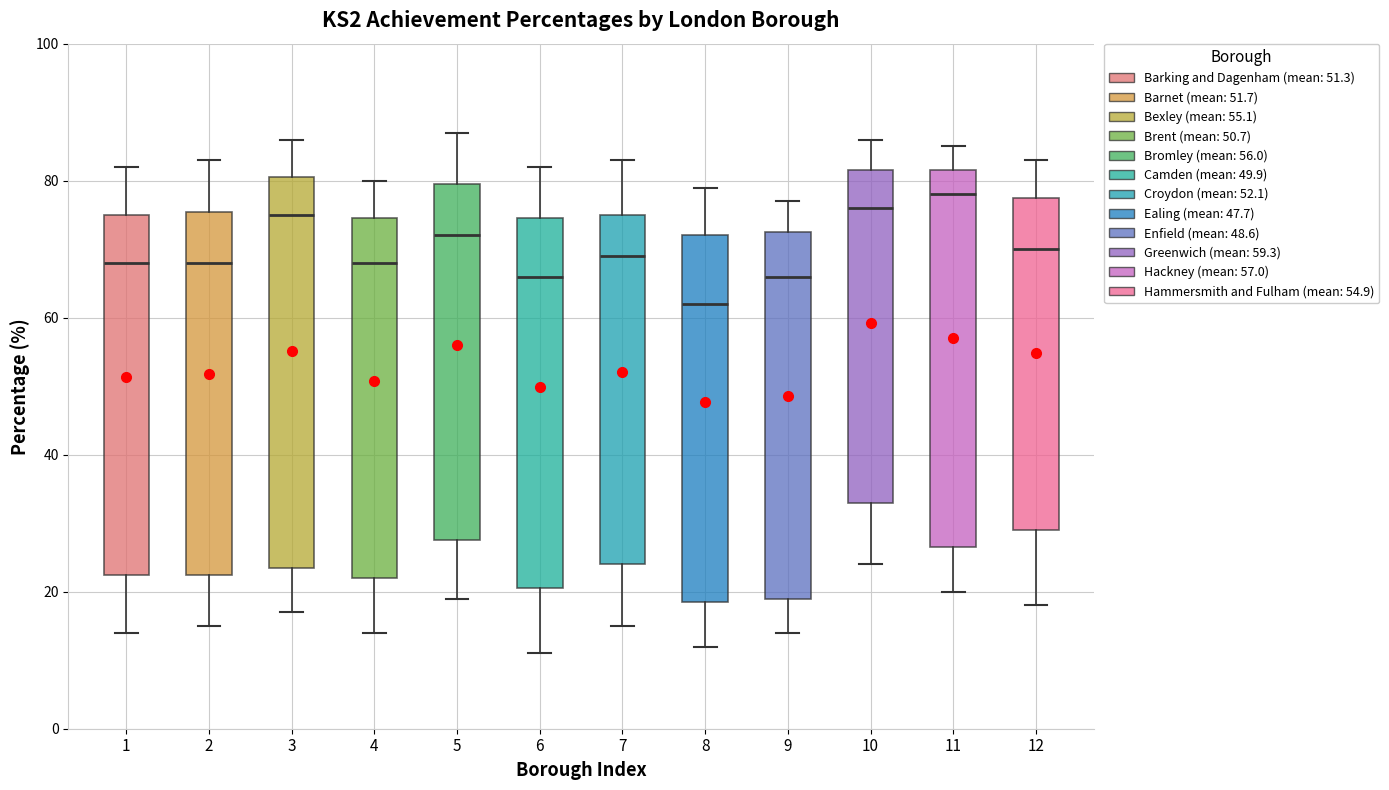

Which box has the highest median line?

11